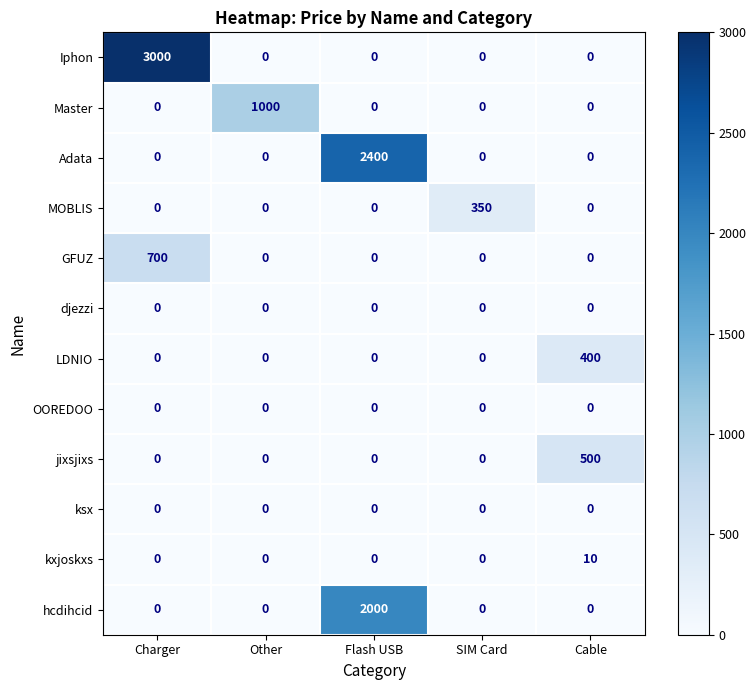

At how many categories does at least one series exceed 868?

3